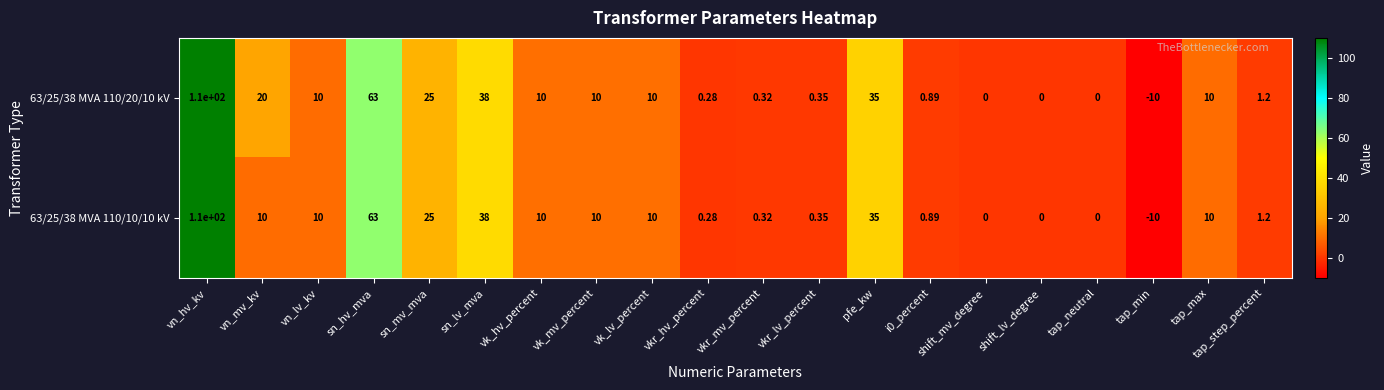

At which label is 63/25/38 MVA 110/10/10 kV closest to 50?

sn_lv_mva